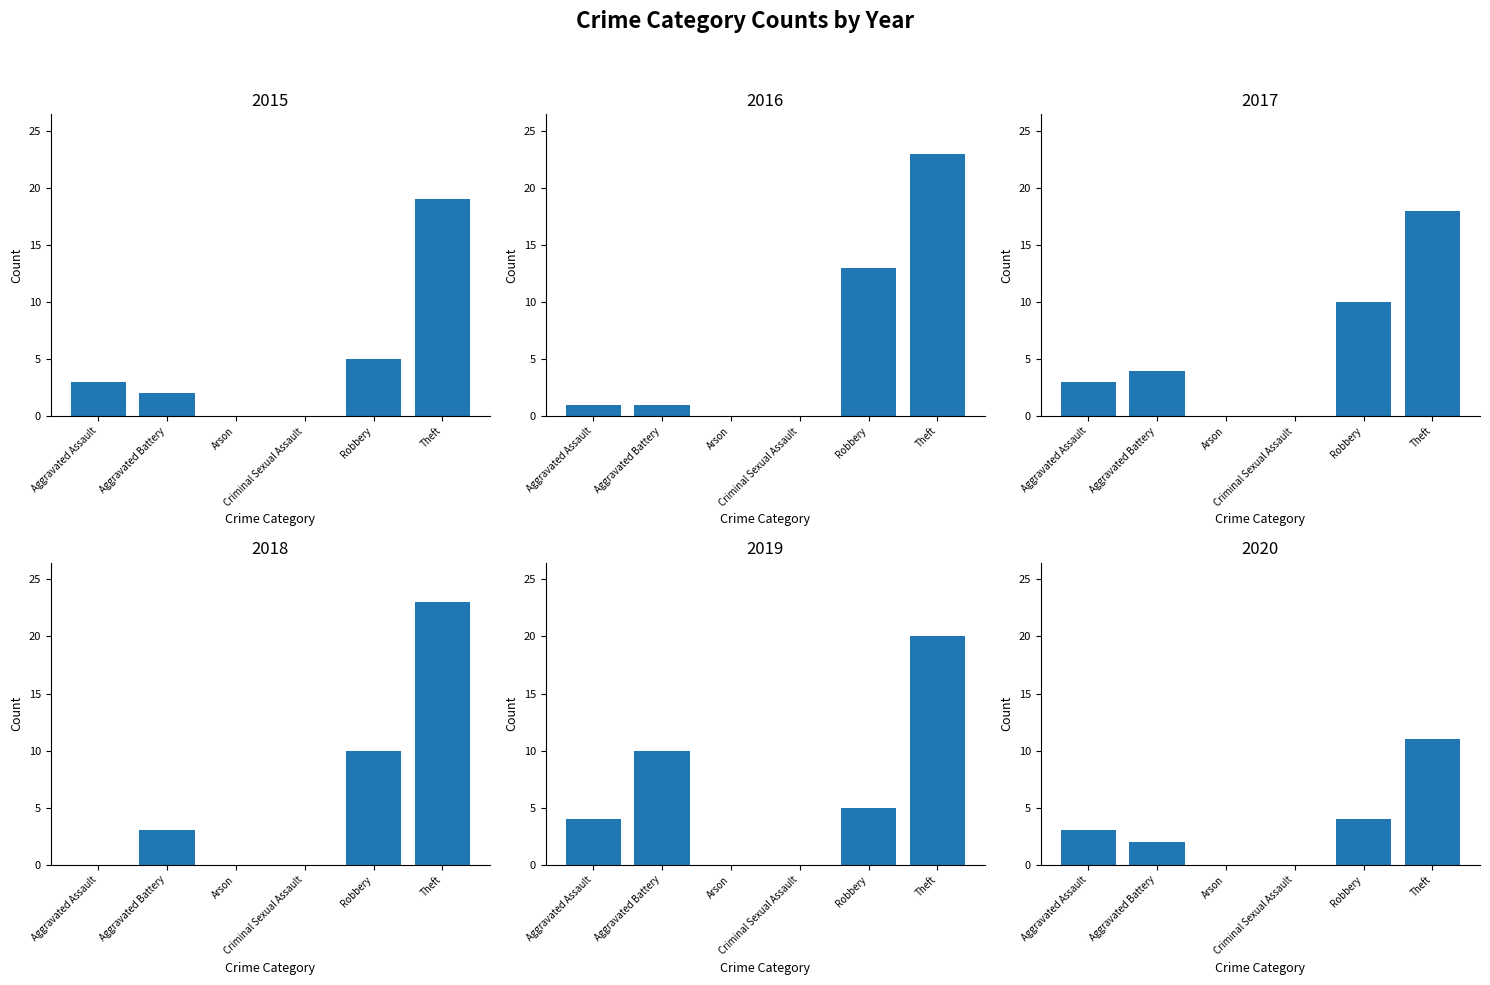

How many values in the 2019 series exceed 5?

2